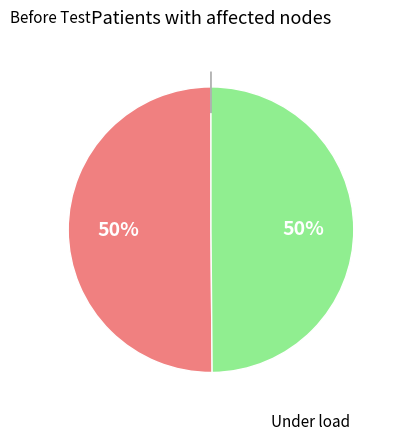

To the nearest percent, what is the average slice percentage?

50%